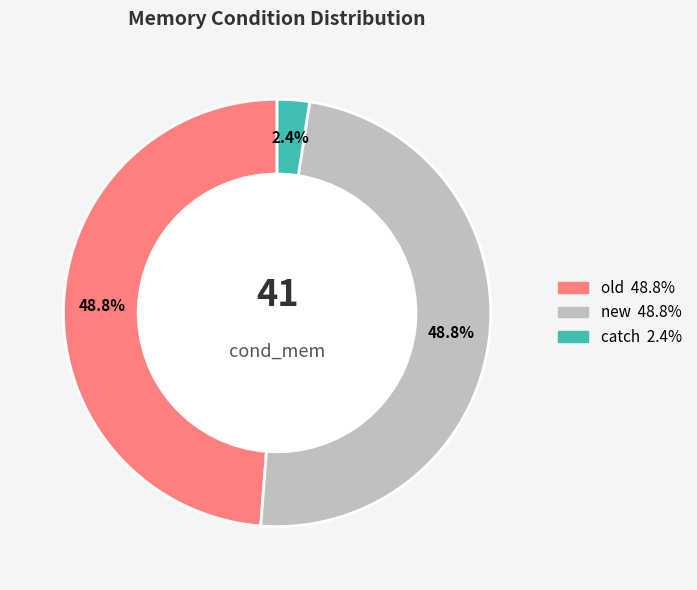

Do catch and old together represent more than half of the pie?

Yes